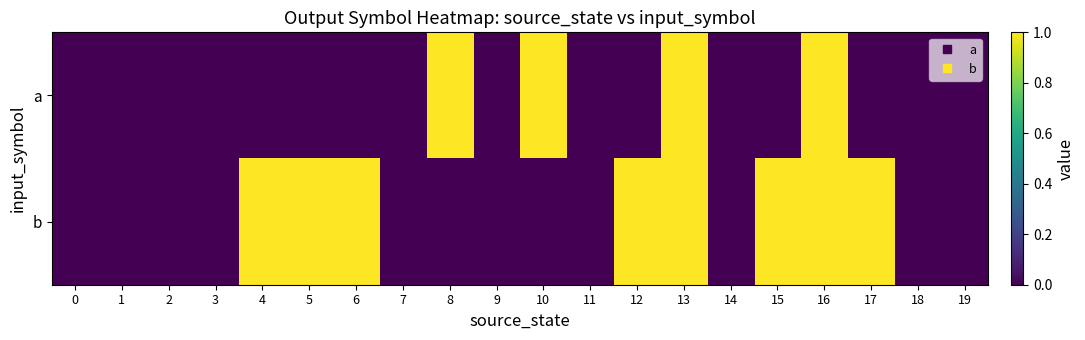

Rank the series at 19 from lowest to highest value.

a, b